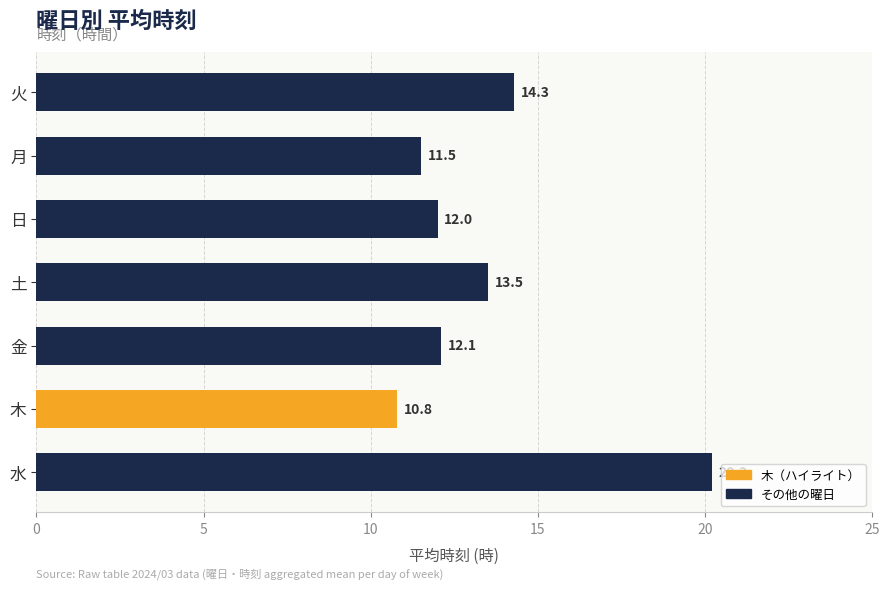

What is the difference between the second highest and second lowest values?

2.8